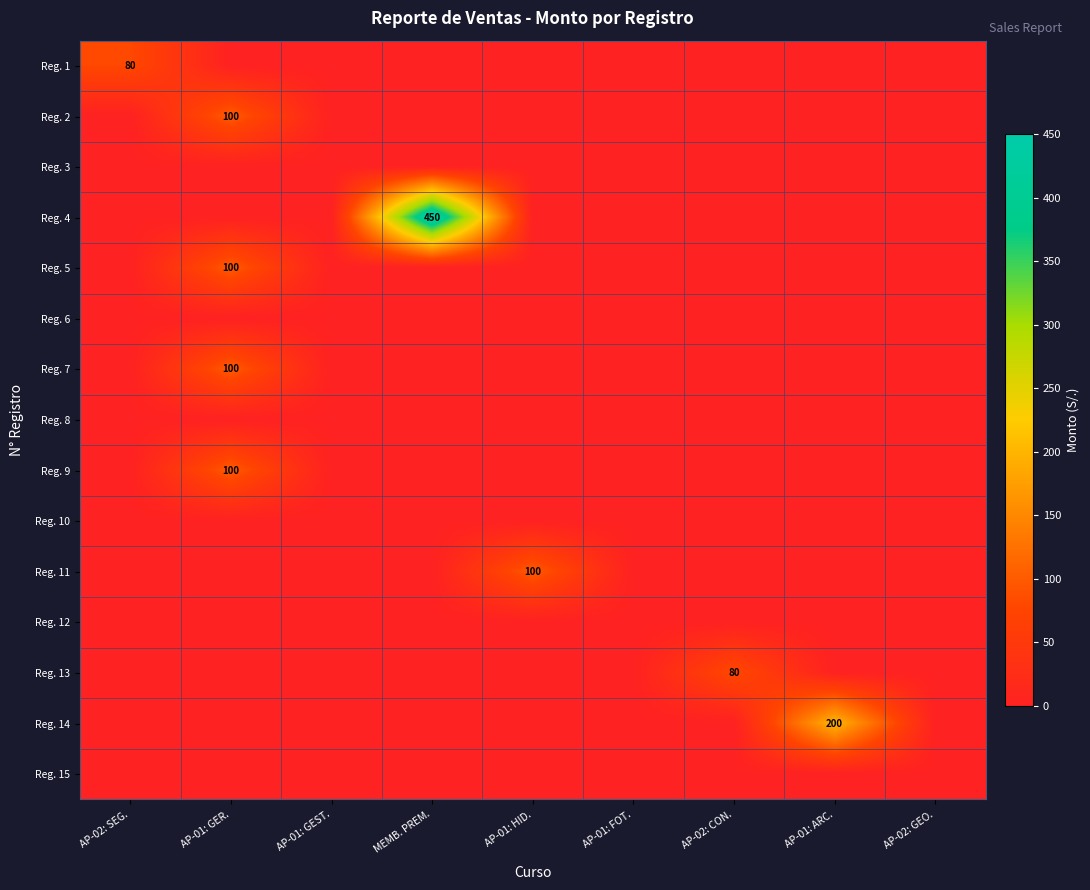

How many categories are shown in the chart?

9